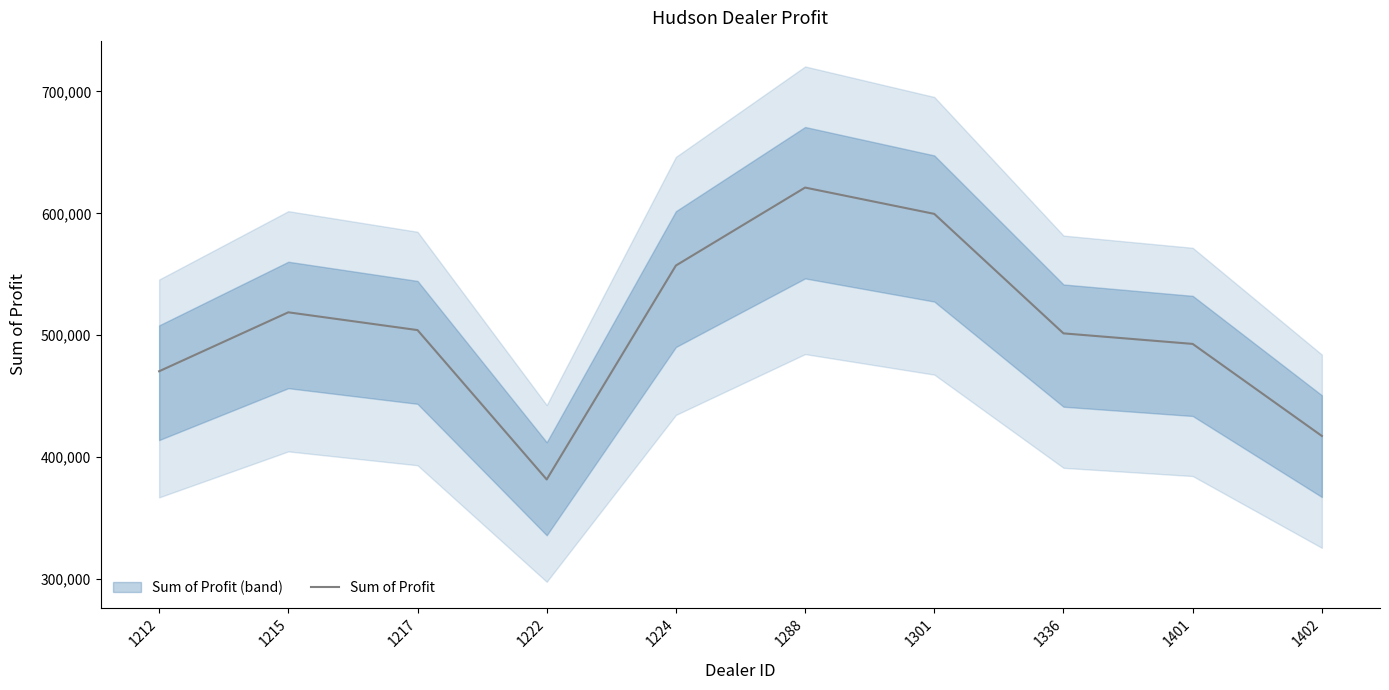

Reading left to right, what are all the values shown in this chart?

1212=470435.0	1215=518798.8	1217=504217.2	1222=381657.0	1224=557190.0	1288=621153.0	1301=599561.8	1336=501524.0	1401=492880.0	1402=417345.0